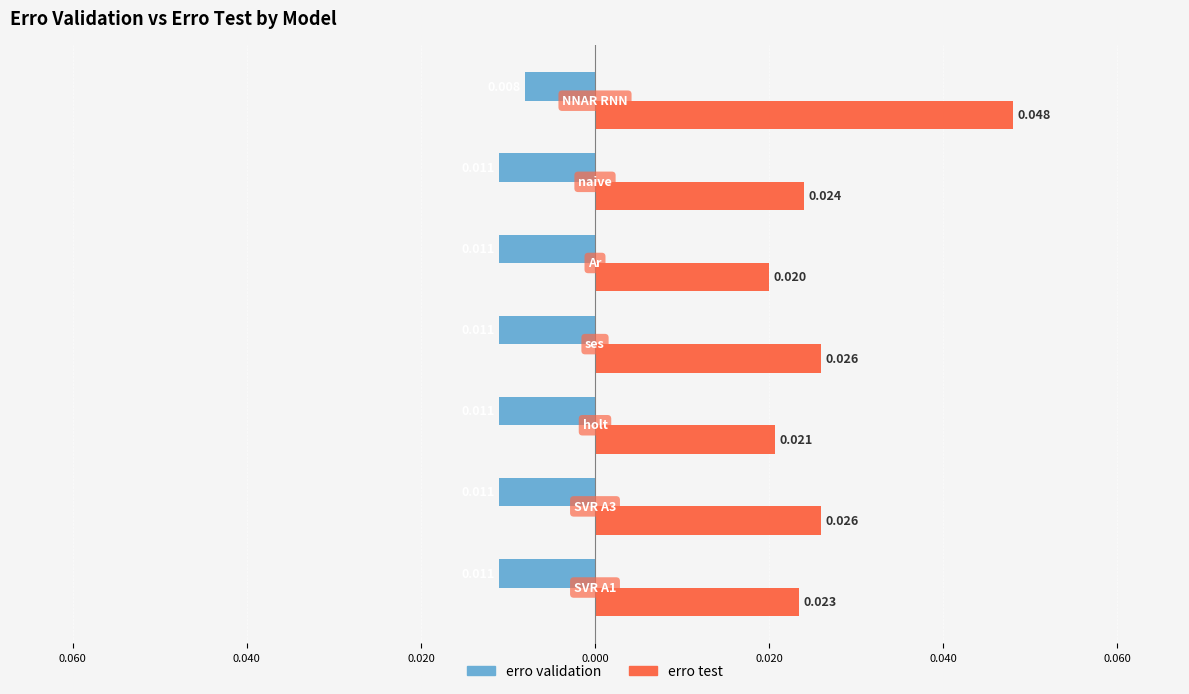

What are all the series names shown in the legend?

erro validation, erro test